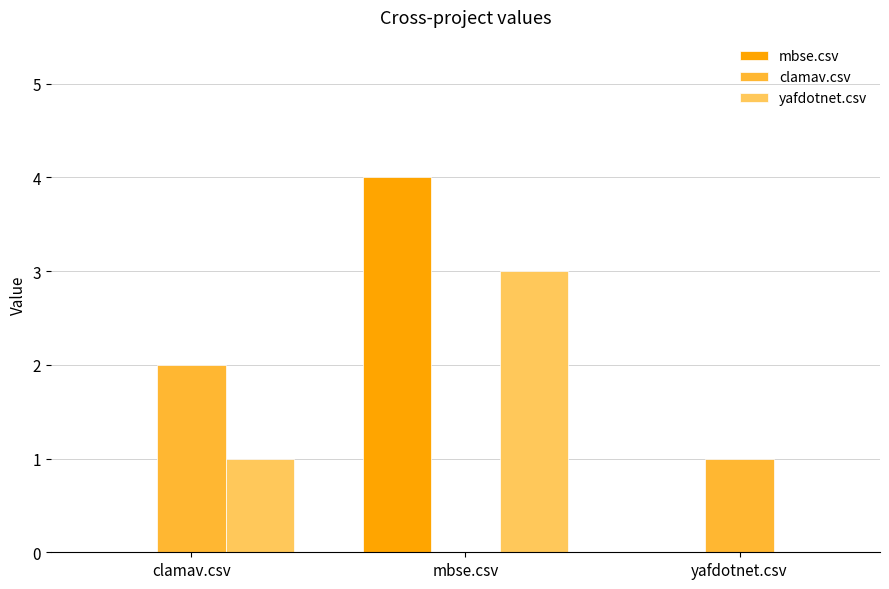

Which category has the highest value in the mbse.csv series?

mbse.csv